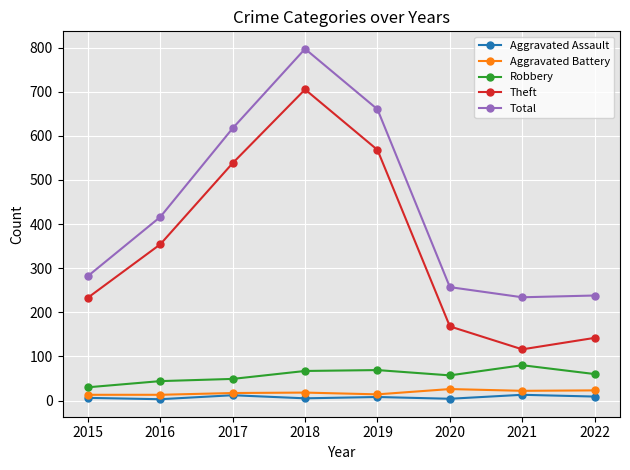

Which series has the largest range (max minus min)?

Theft